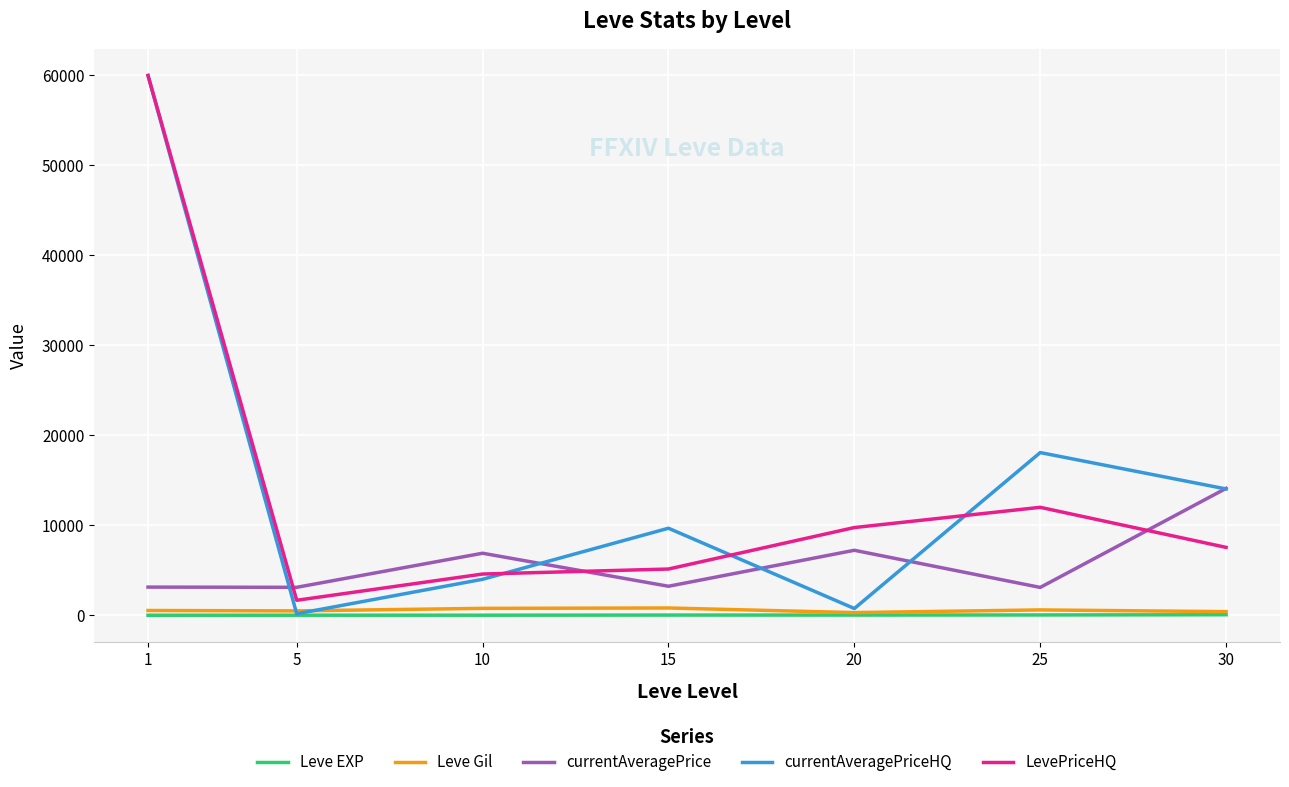

What is the maximum value shown in the chart?

60000.0